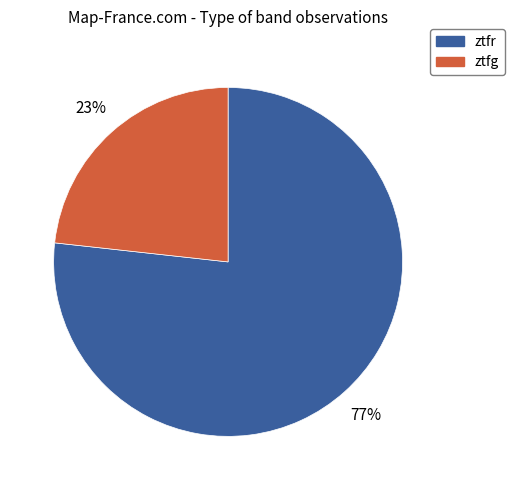

Is it true that ztfg is 23% of the pie?

True